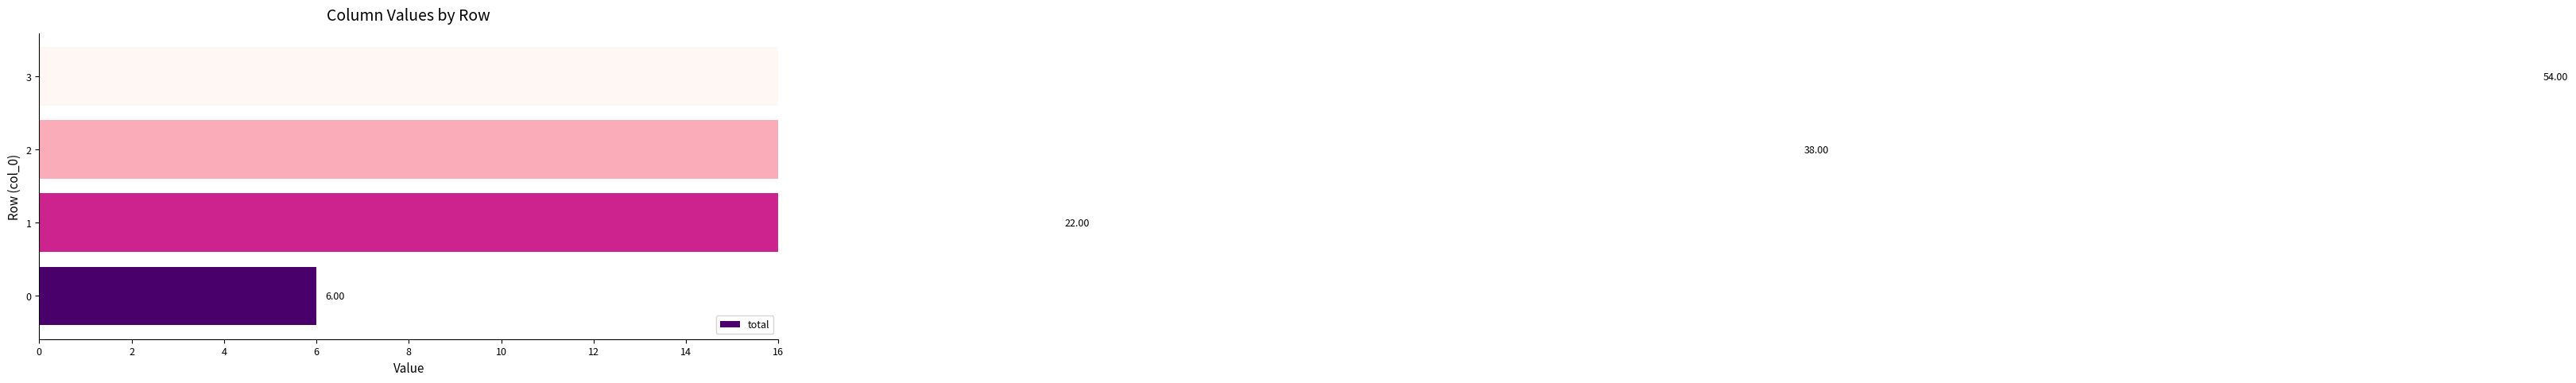

What is the difference between the maximum and minimum values?

48